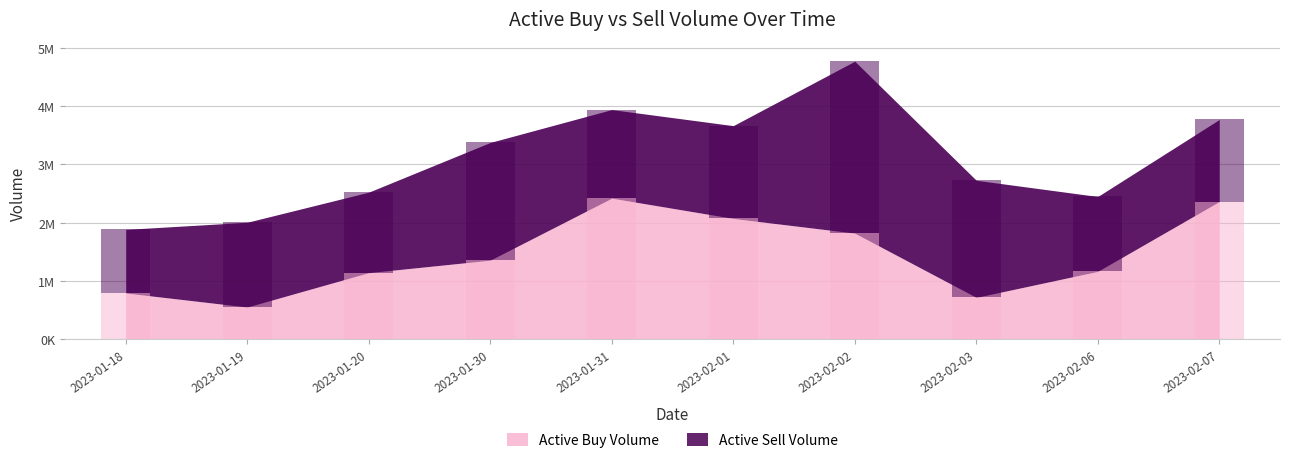

What is the label of the 3rd bar from the left?

2023-01-20